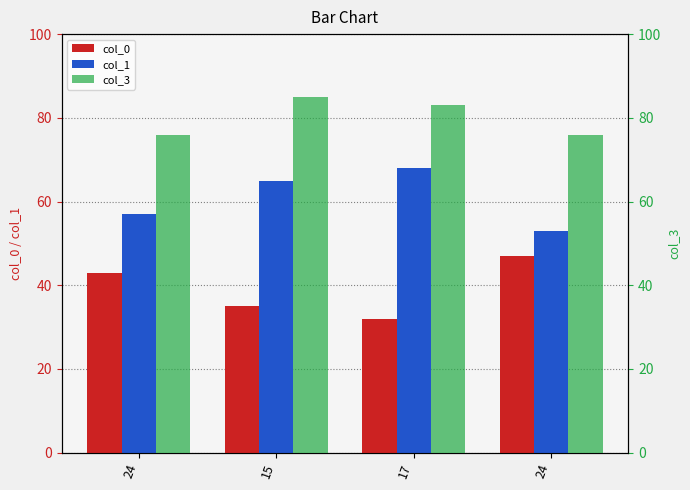

What is the sum of the col_3 values at 24 and 17?

159